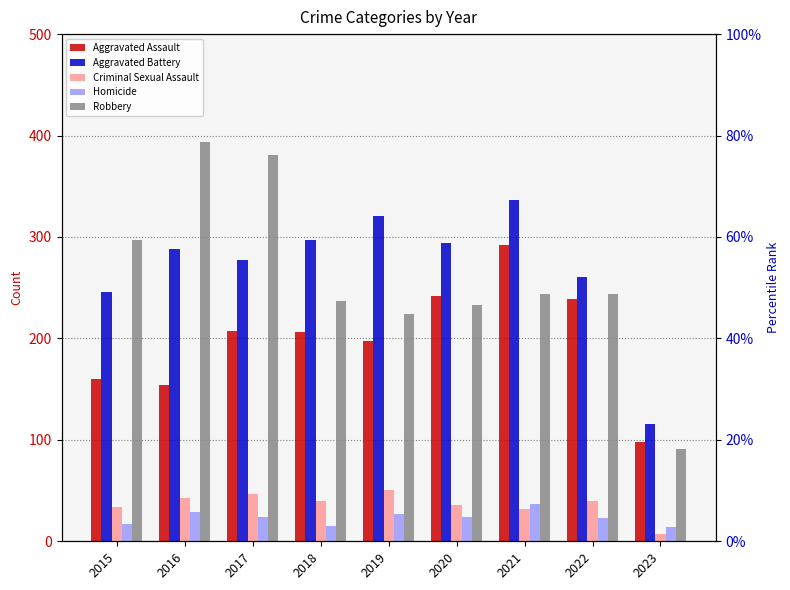

What are all the series names shown in the legend?

Aggravated Assault, Aggravated Battery, Criminal Sexual Assault, Homicide, Robbery